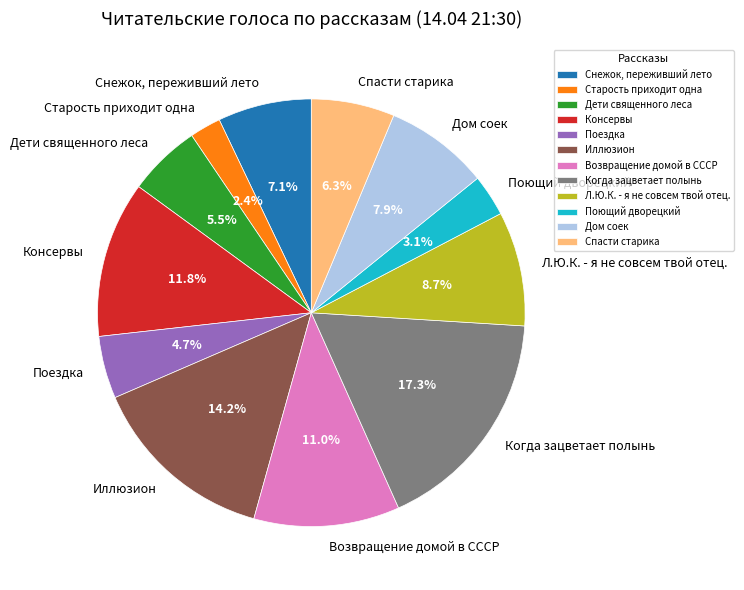

True or false: Дом соек accounts for 1% of the total.

False